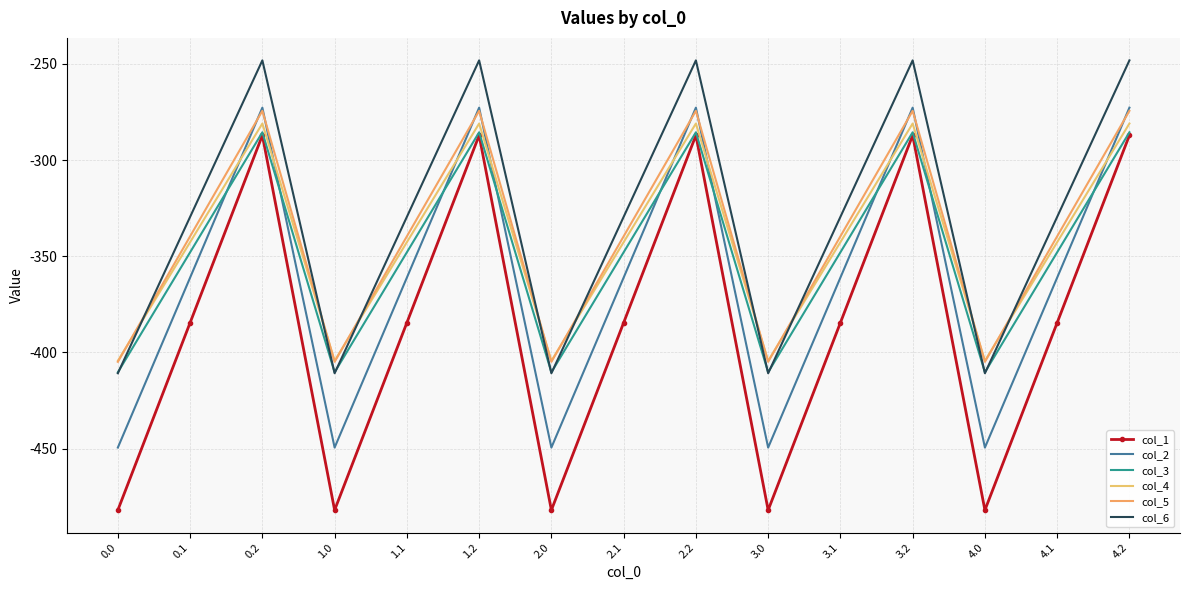

What is the difference between the second highest and second lowest values in the col_4 series?

123.4